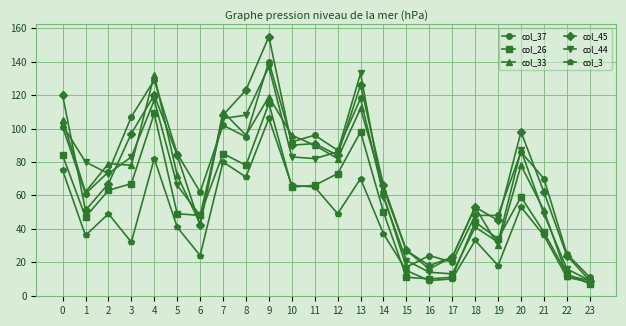

True or false: col_33 and col_45 intersect in this chart.

True